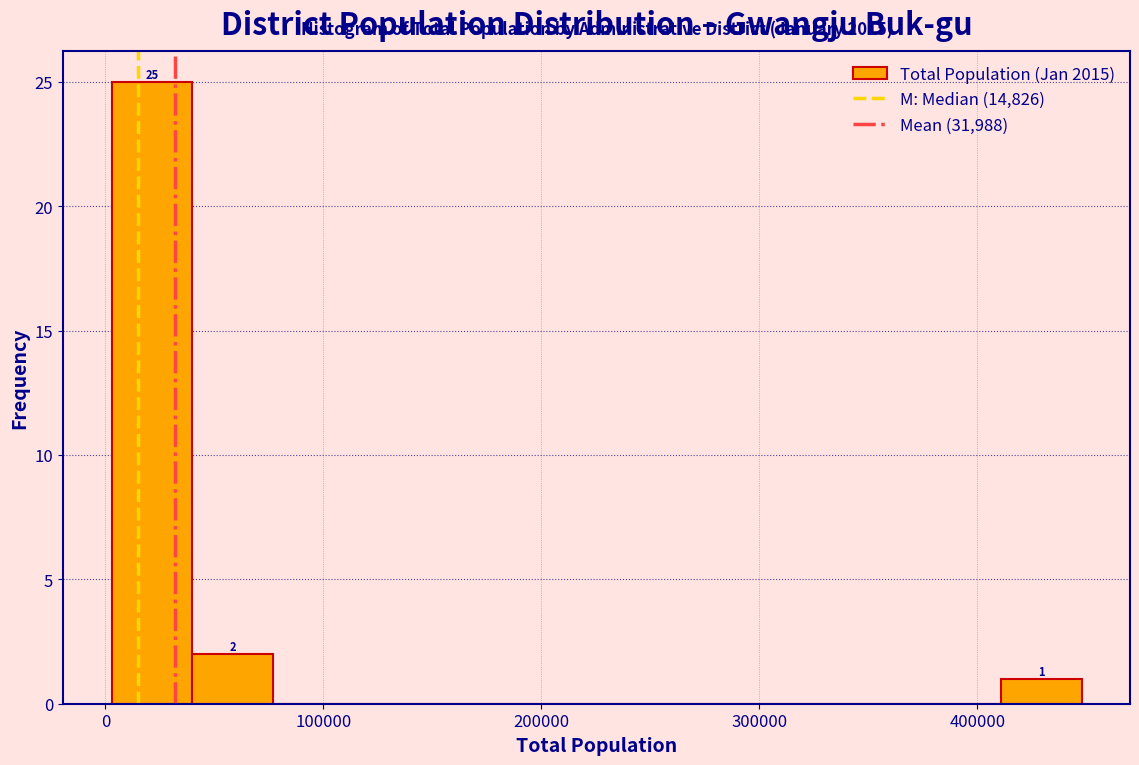

Read against the x-axis, roughly where is the centre of the tallest bar?

20000